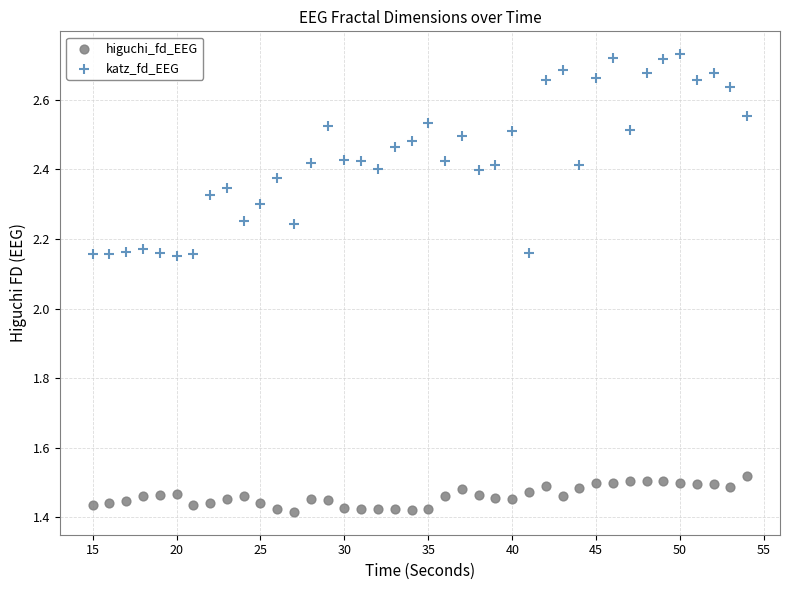

Which series has the widest spread of Y values?

katz_fd_EEG